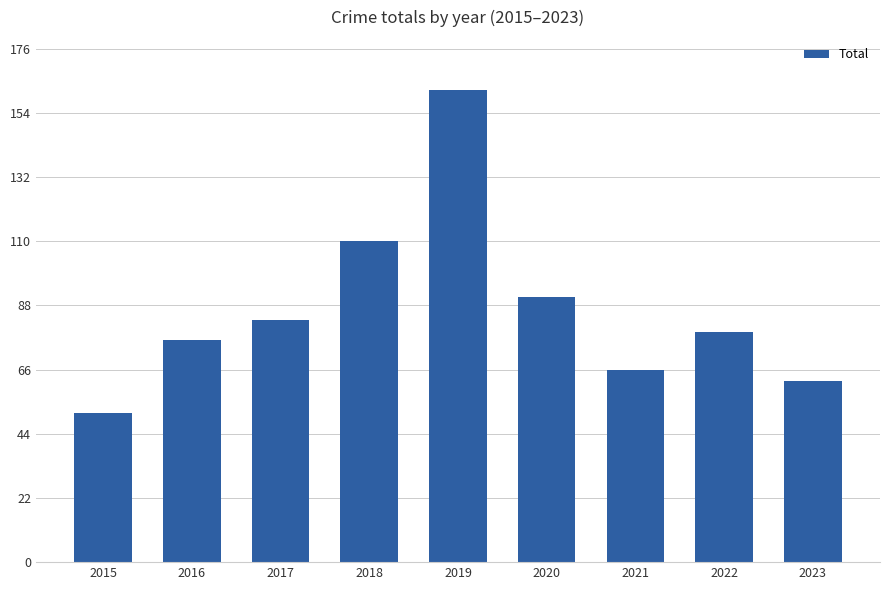

Is it true that the value at 2015 is 27?

False